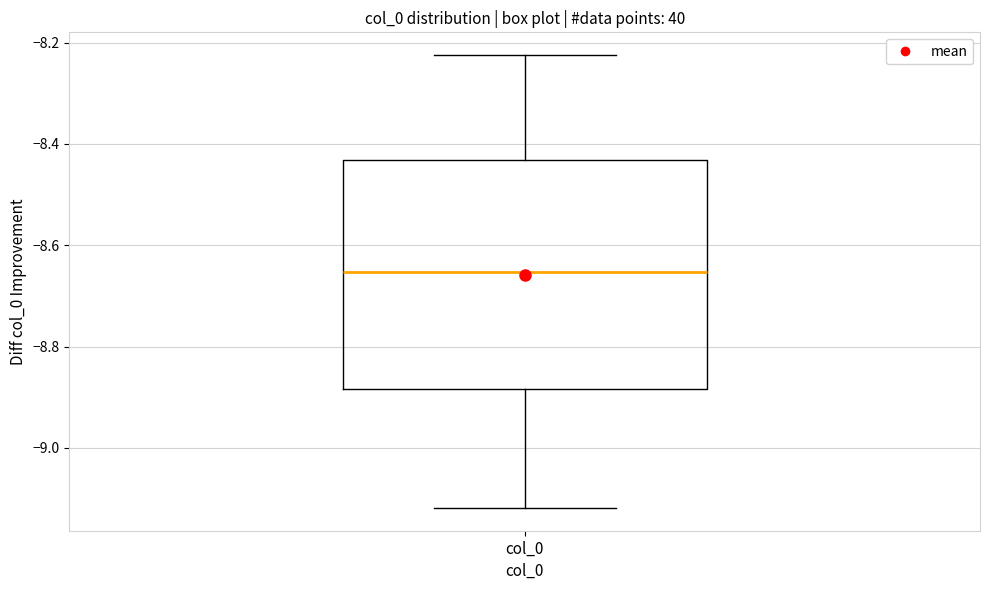

Where does the median line of the box for col_0 sit on the y-axis? The values are not printed on the chart, so give them approximately, as read against the axis.

-8.66